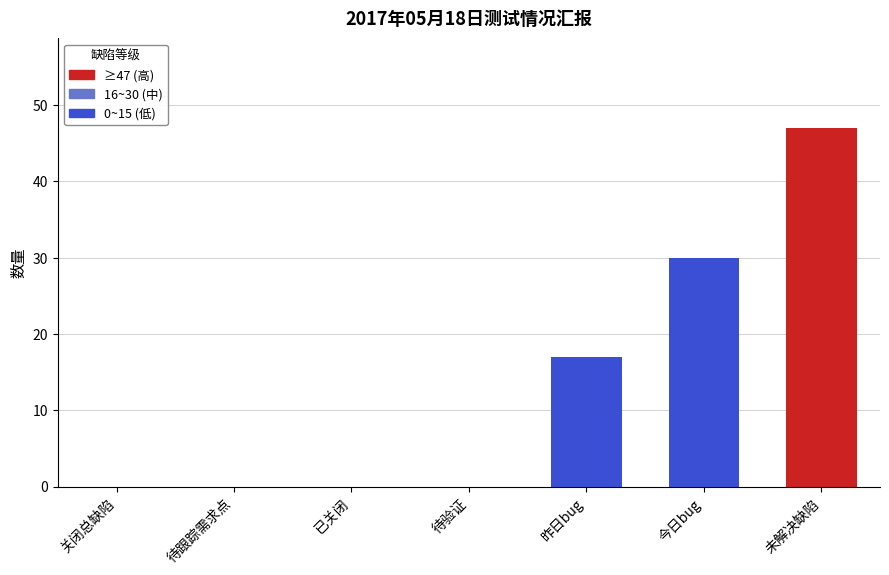

What value does the data have at 今日bug?

30